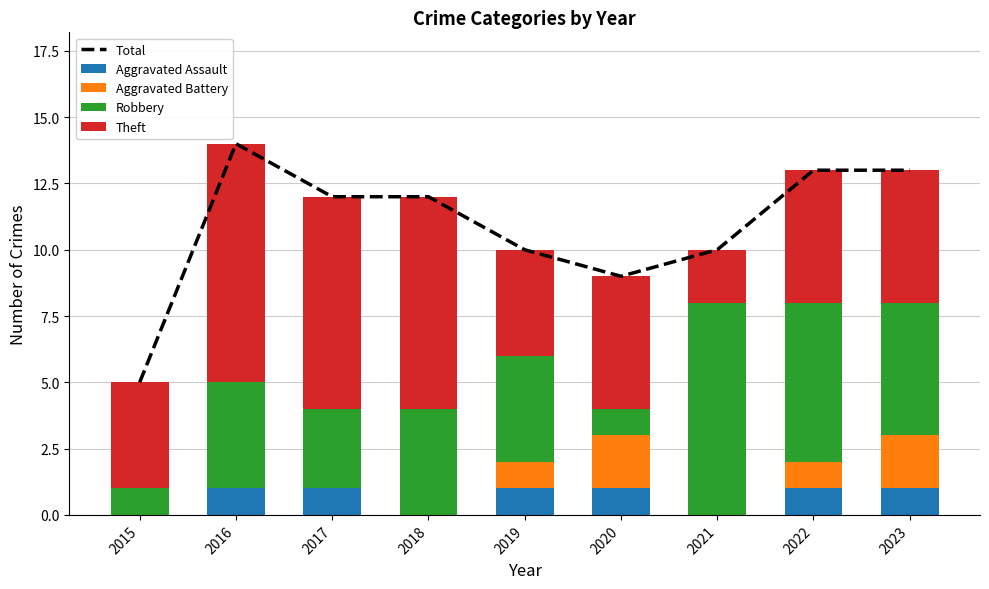

Which series has the largest total across all categories?

Total